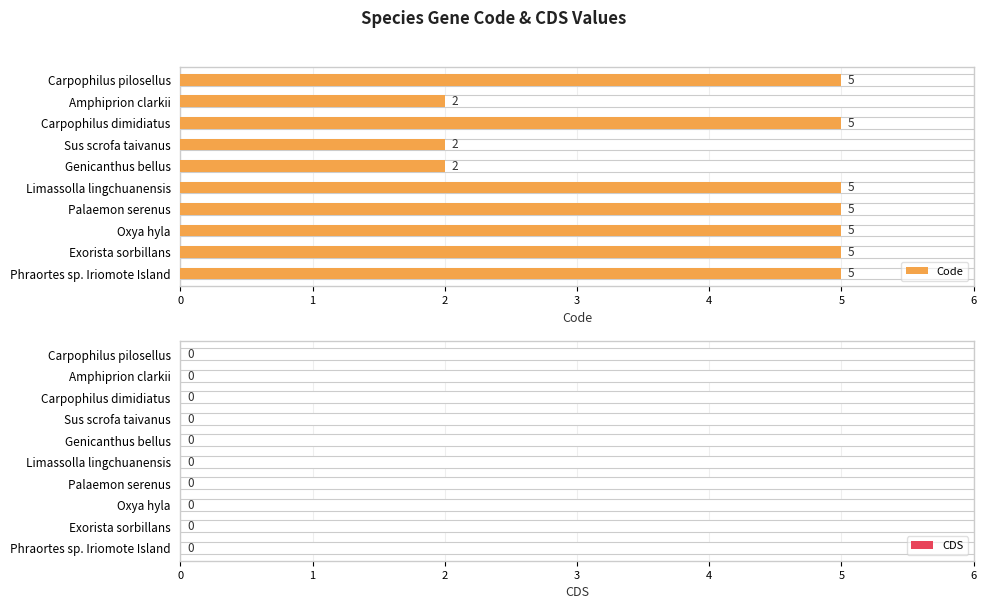

What is the value of the Code bar at the 7th from the left?

5.0